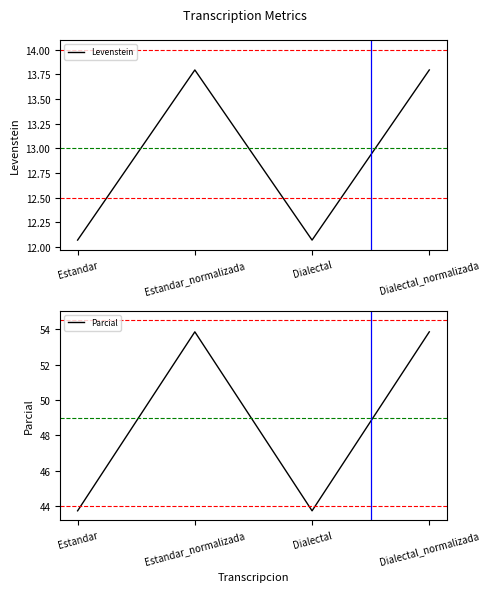

List the series in order of their overall mean, lowest first.

Levenstein, Parcial